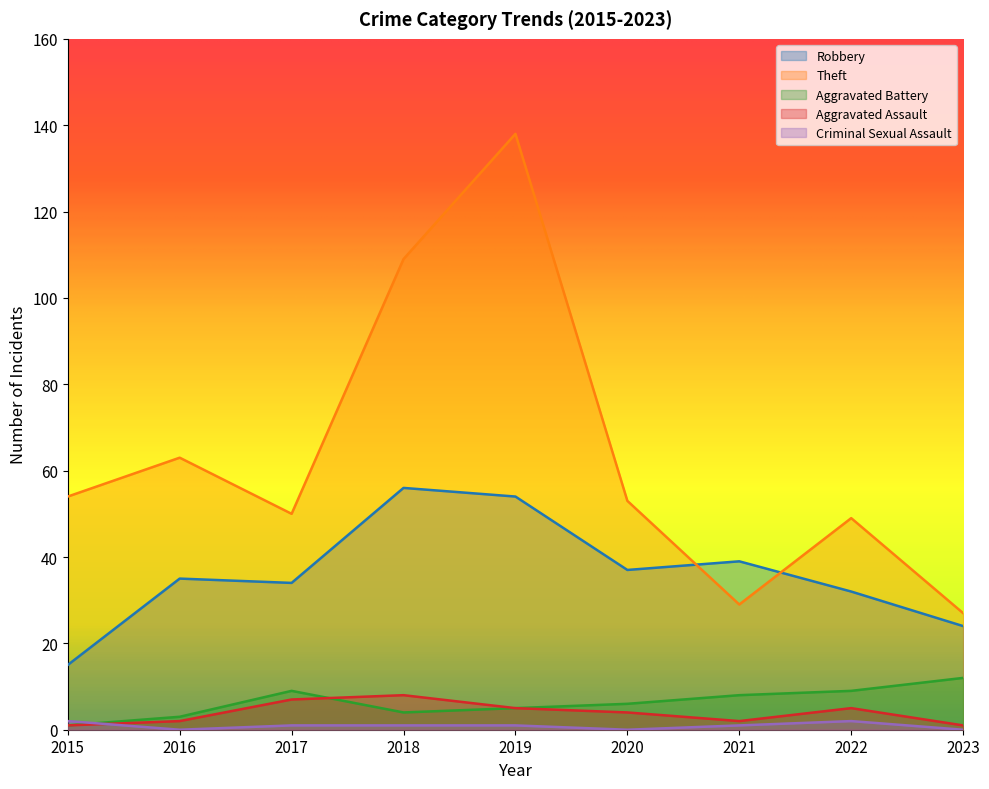

How many distinct data groups are displayed?

5